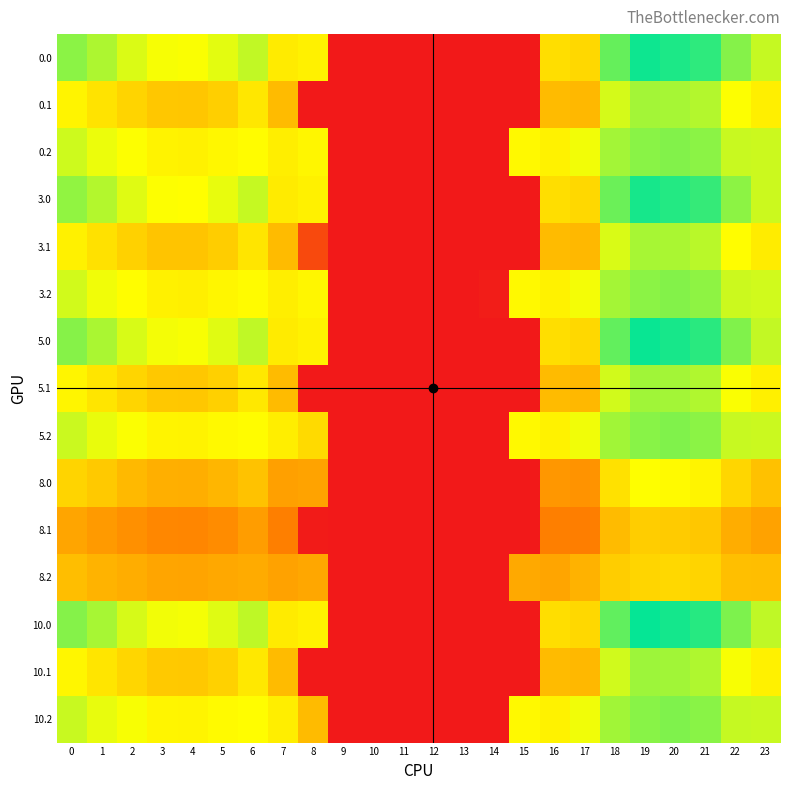

What is the total value across all series at 6?

941.4